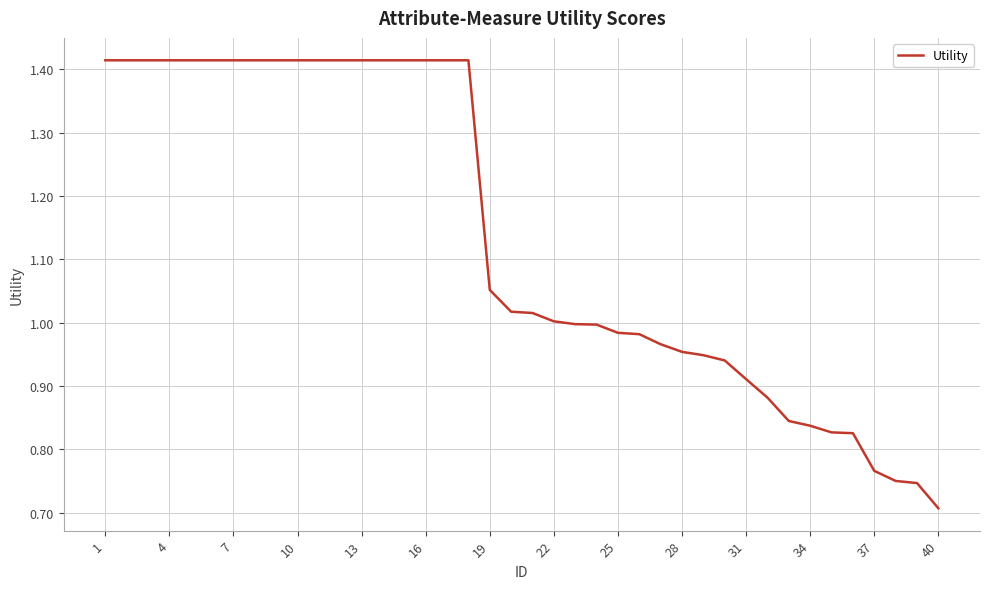

Does the chart have visible grid lines?

Yes